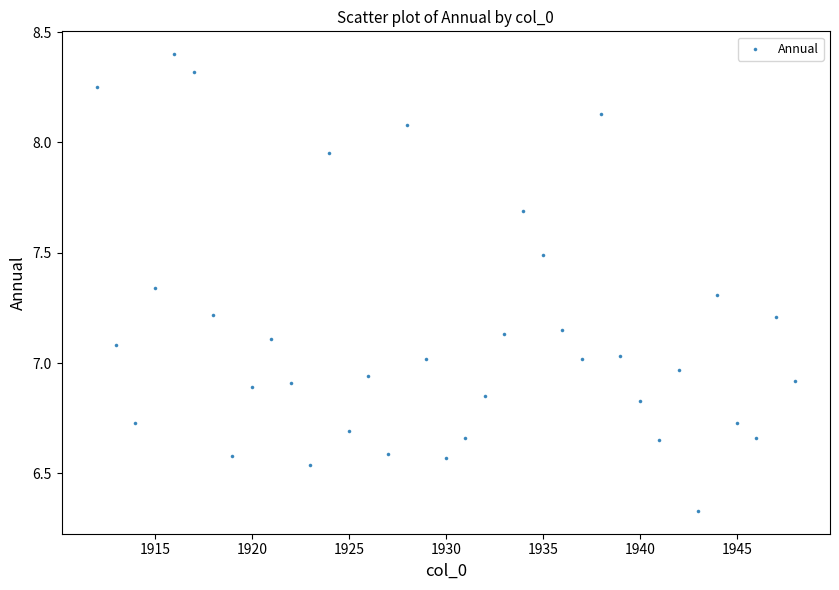

What is the range of Y values (max minus min)?

2.1